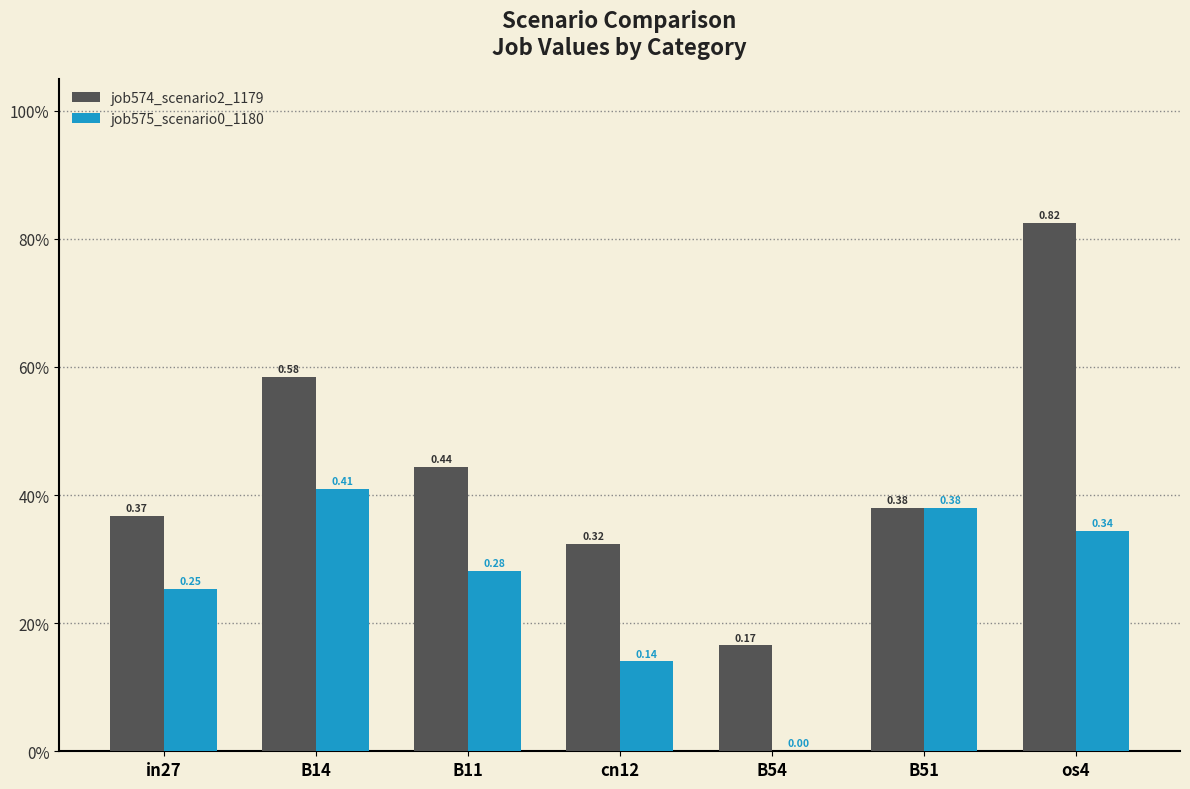

List the series in order of their peak value, lowest first.

job575_scenario0_1180, job574_scenario2_1179